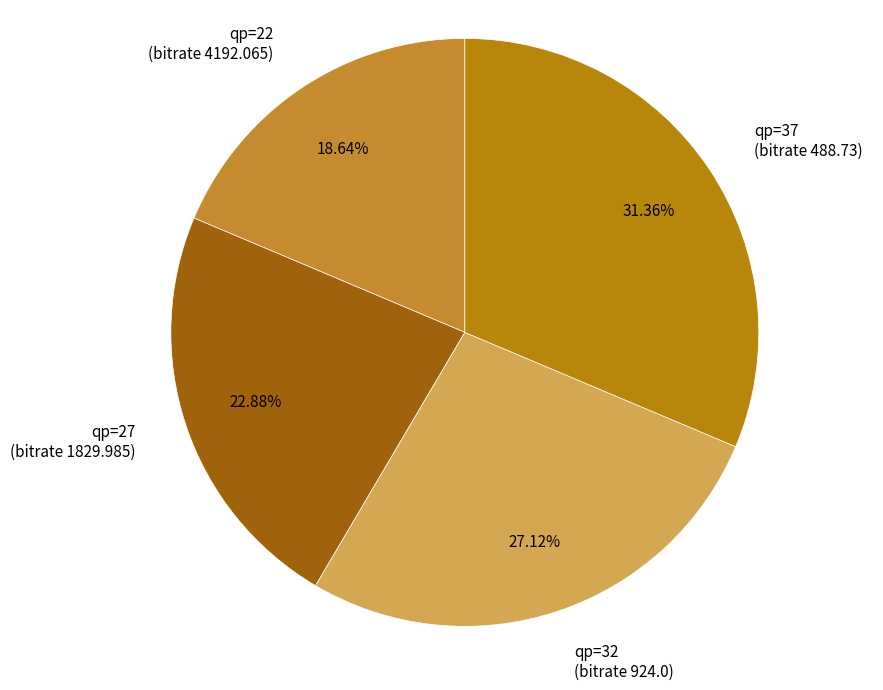

Does any single category account for the majority?

No